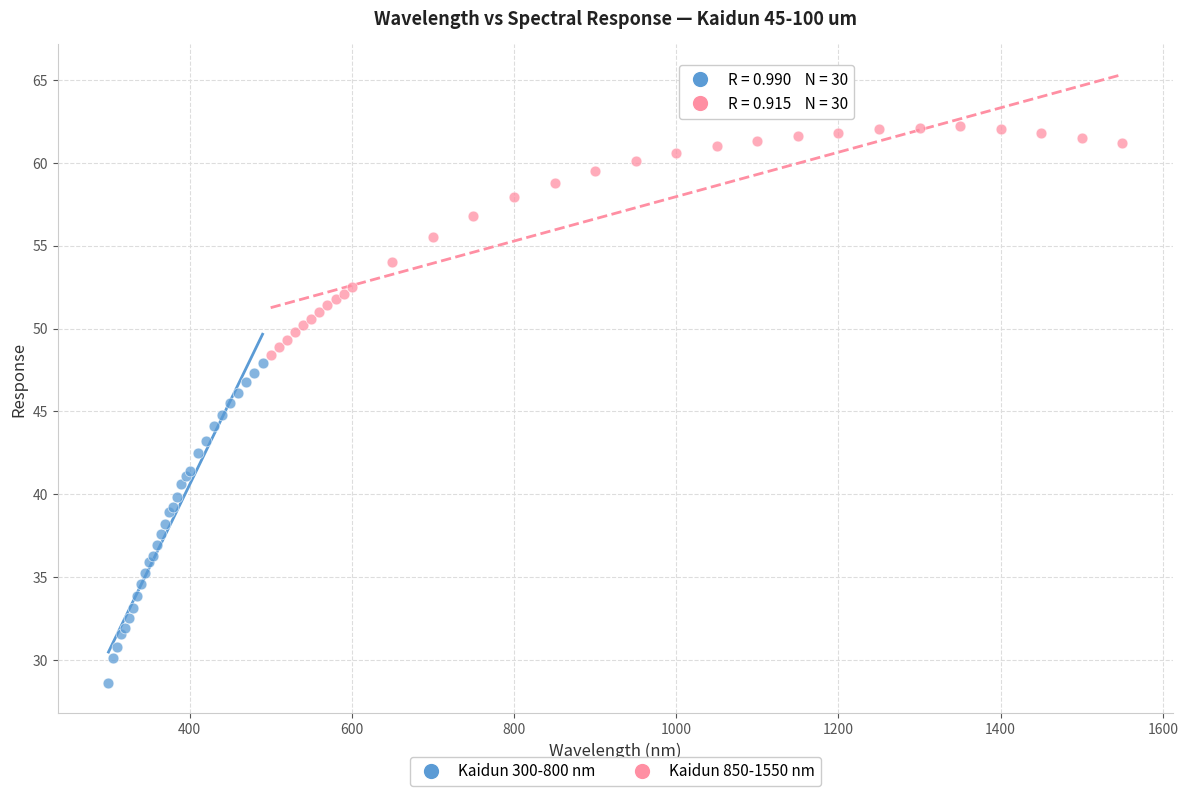

Which series contains the highest Y value?

Kaidun 850-1550 nm